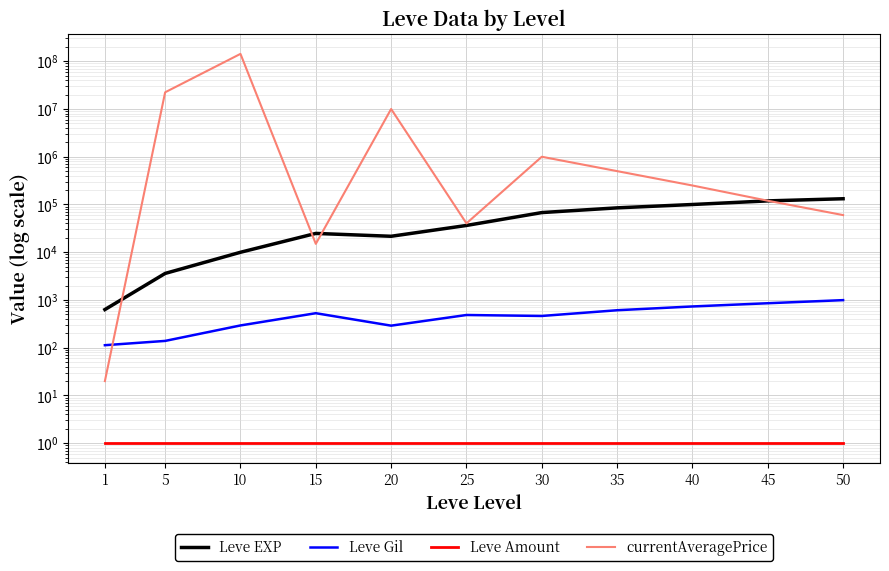

How many values in the Leve EXP series are below 36390?

5